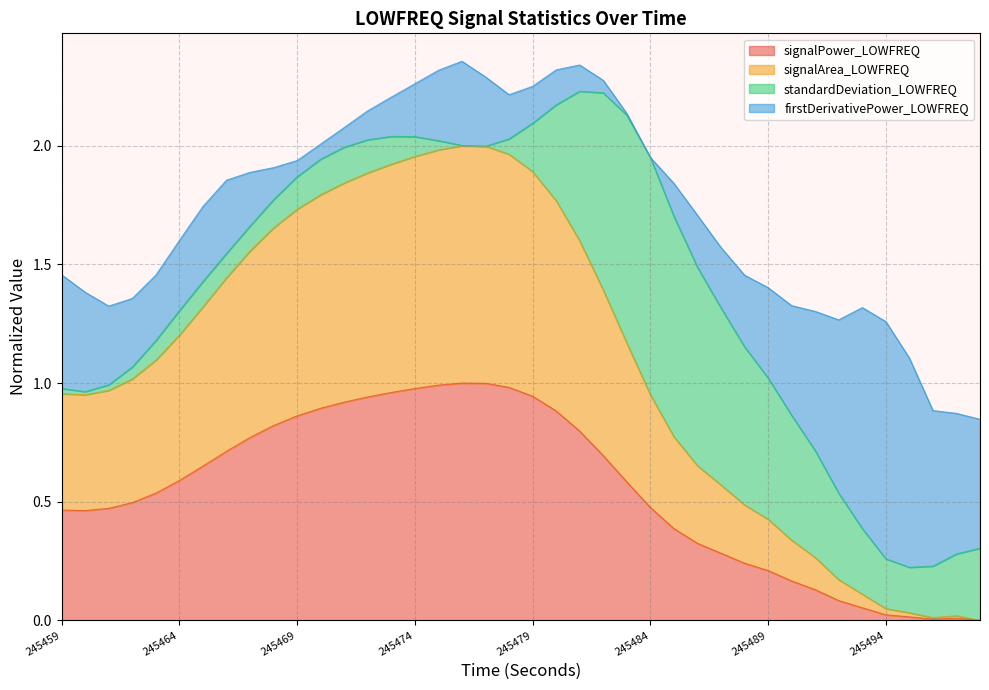

The signalPower_LOWFREQ series shows 0.7 at 245479. True or false?

False